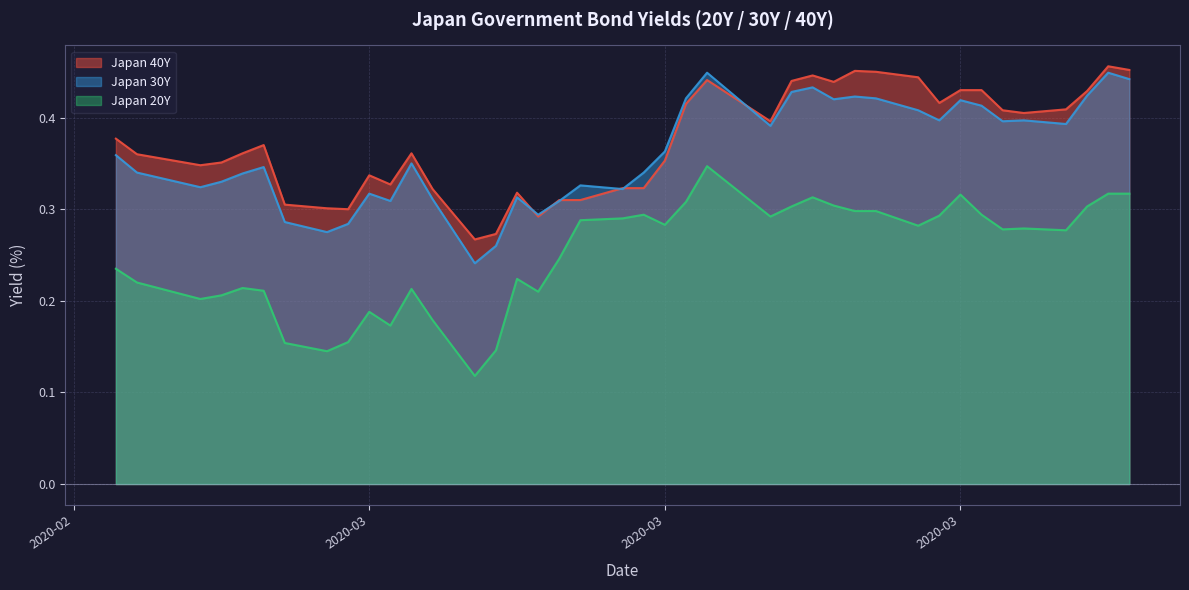

The Japan 30Y series shows 0.2 at 2020-06-29. True or false?

False